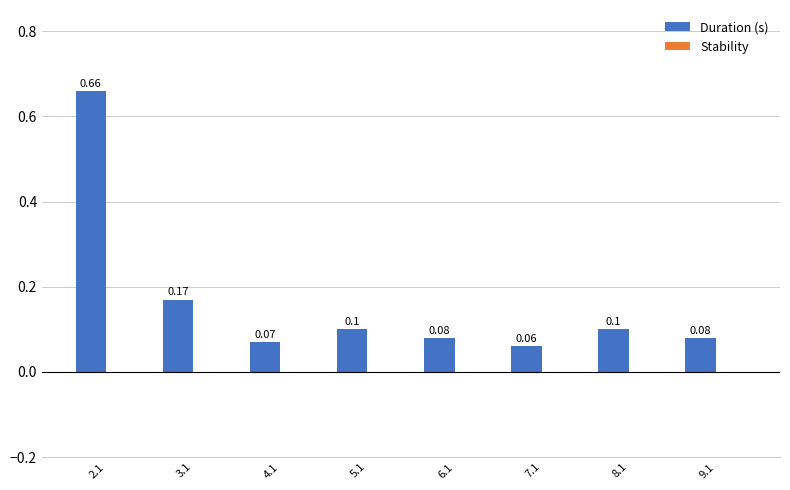

What is the change in value from 2.1 to 4.1?

-0.6